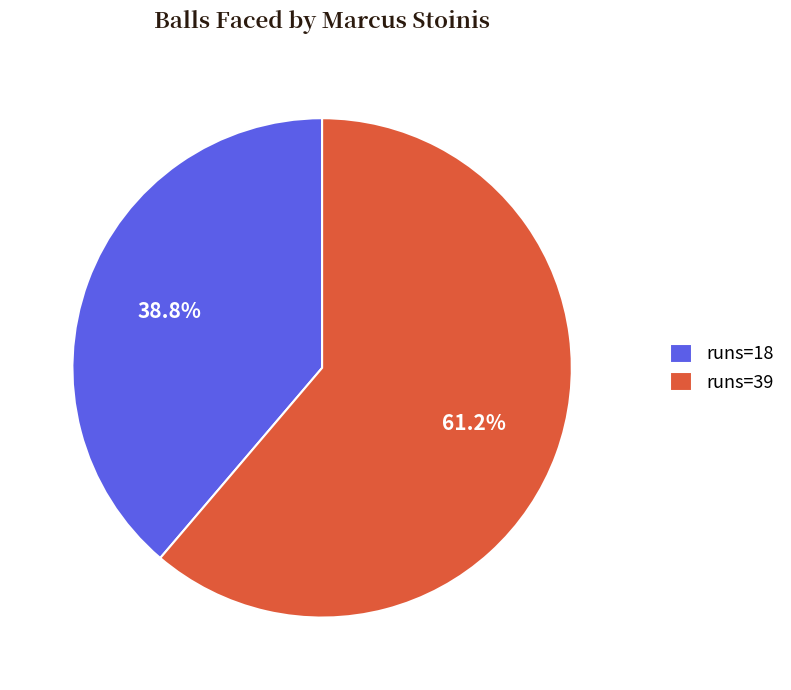

Count the number of slices in the pie.

2